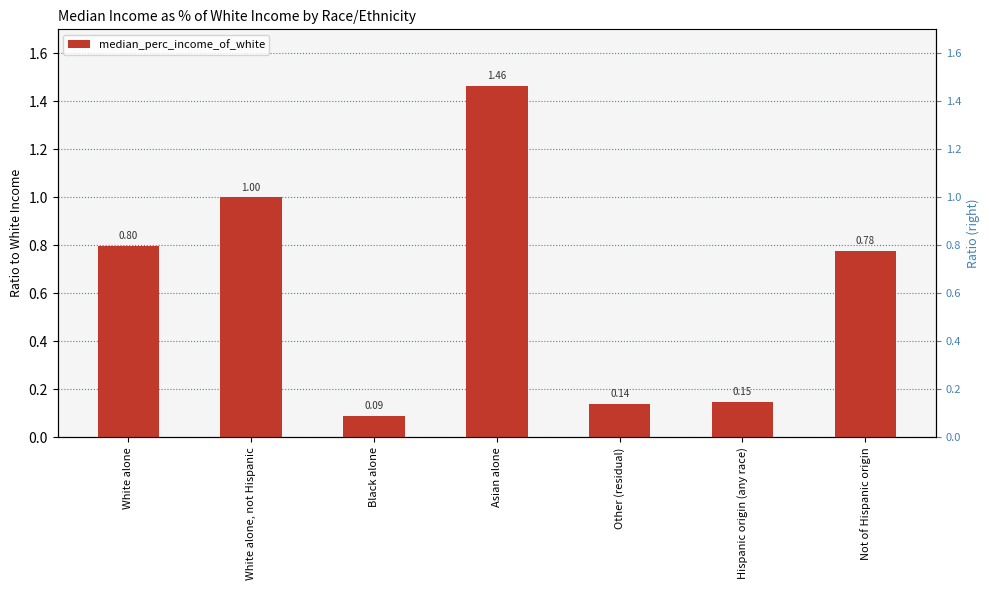

What is the difference between the second highest and minimum values?

0.9